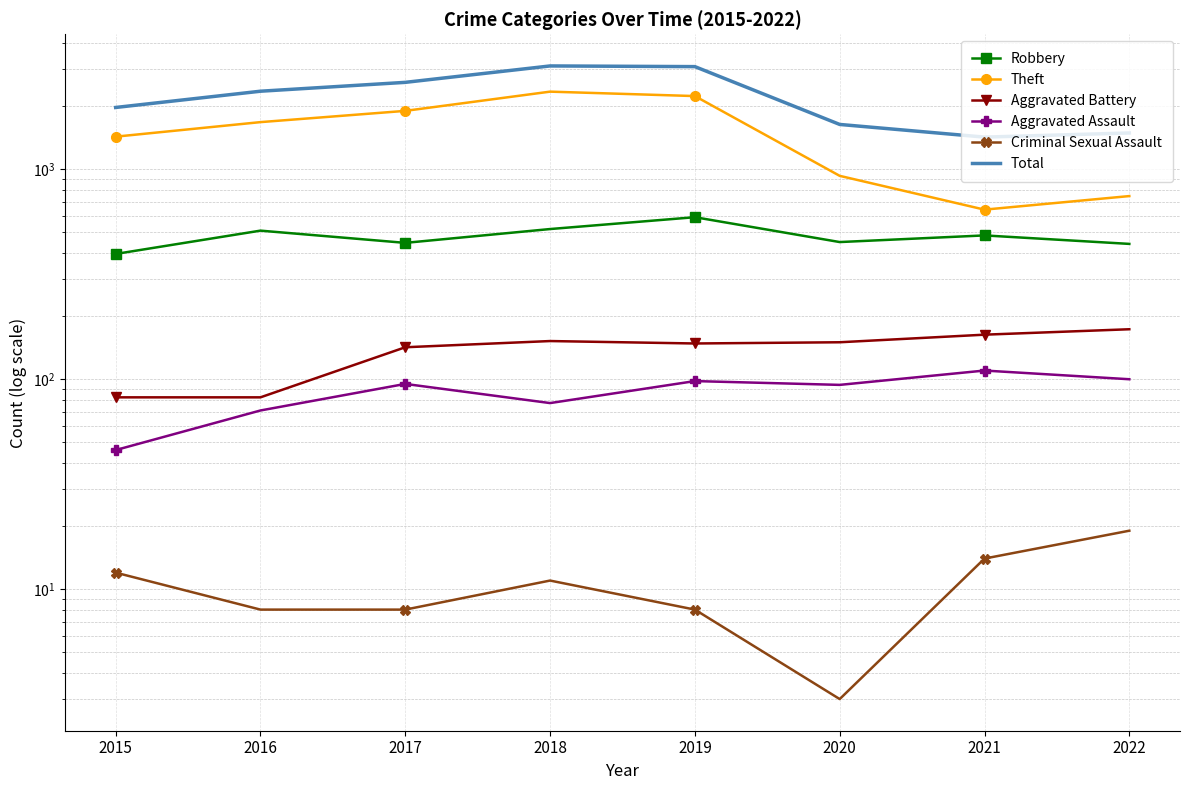

What is the value of the Aggravated Battery point at the 8th from the left?

173